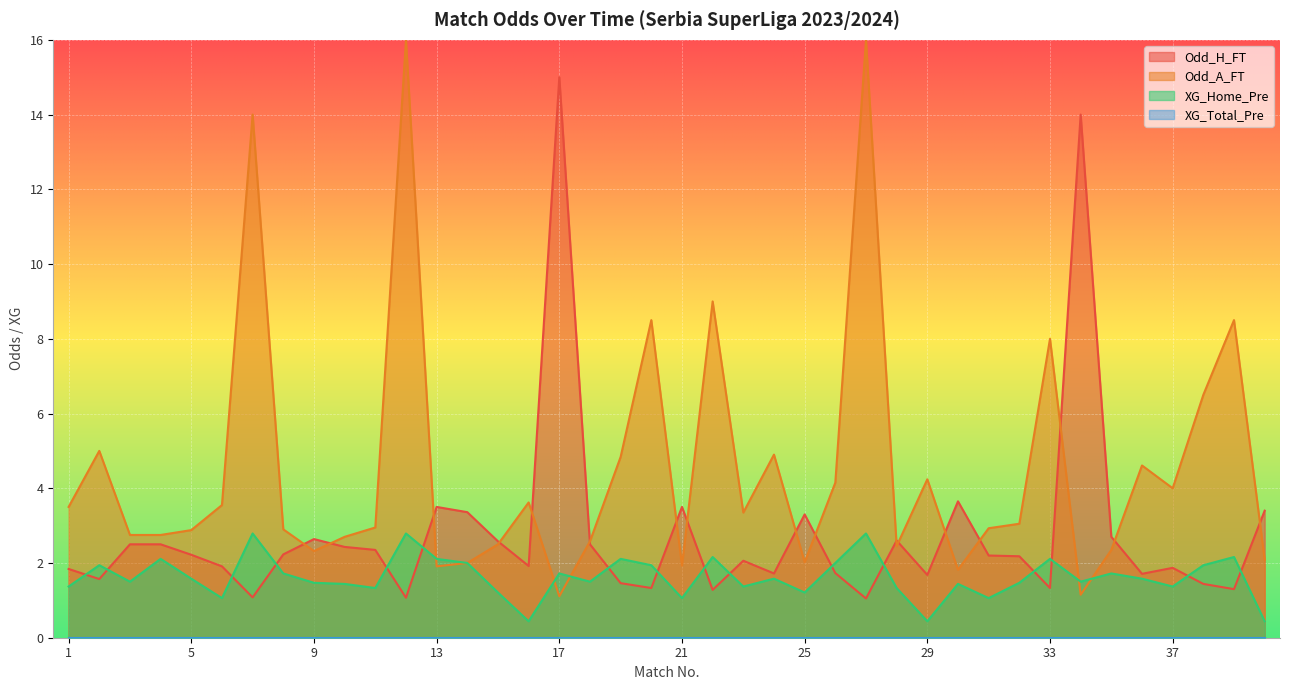

What is the lowest value of the XG_Home_Pre series?

0.4